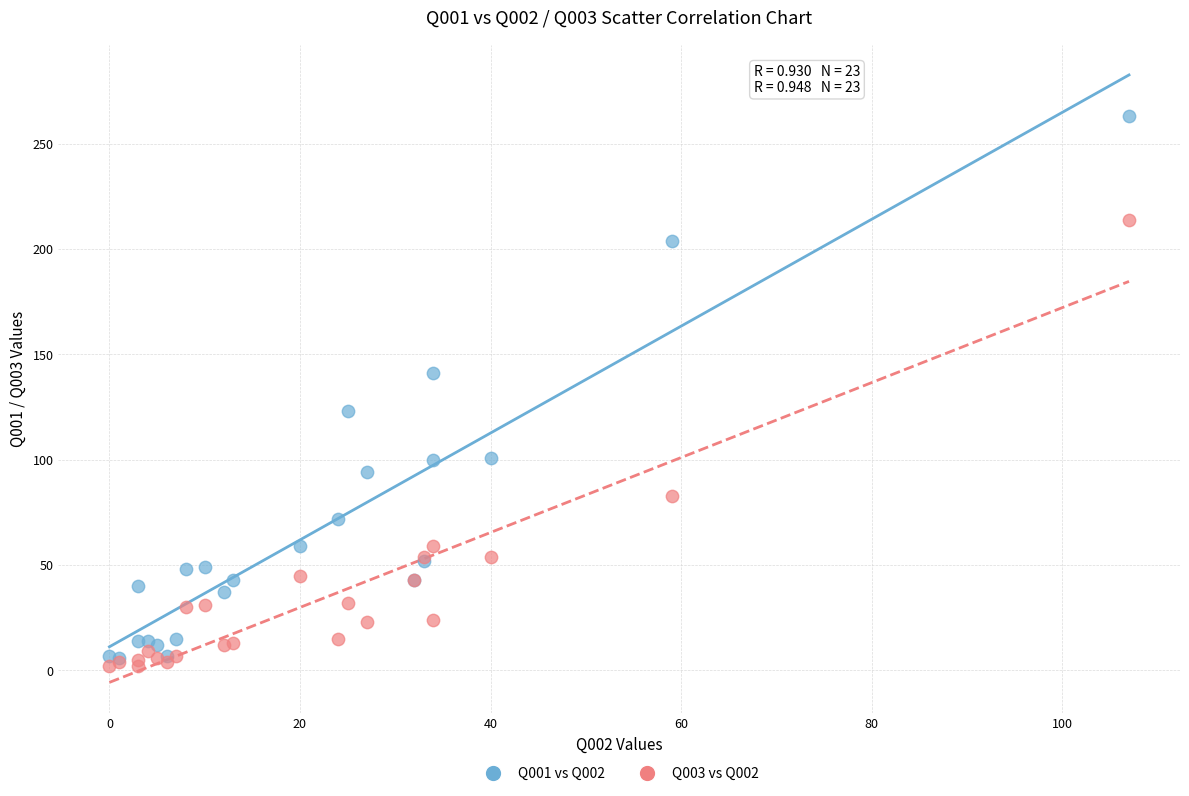

What are all the series names shown in the legend?

Q001 vs Q002, Q003 vs Q002